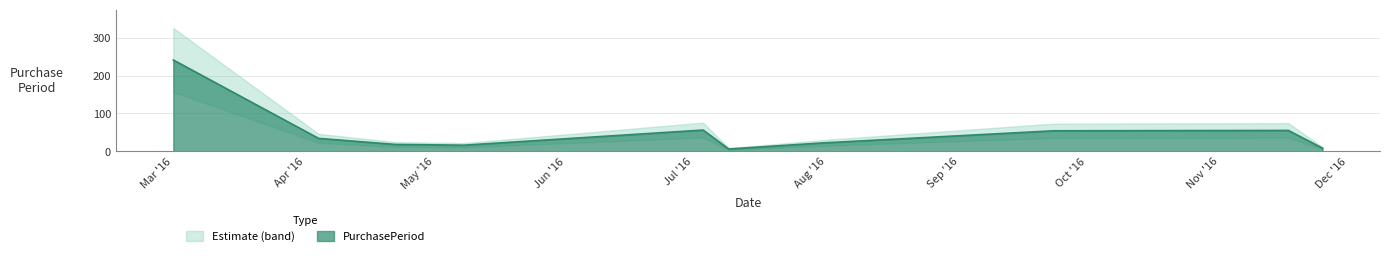

Which category has the lowest value across all series?

2016-07-13